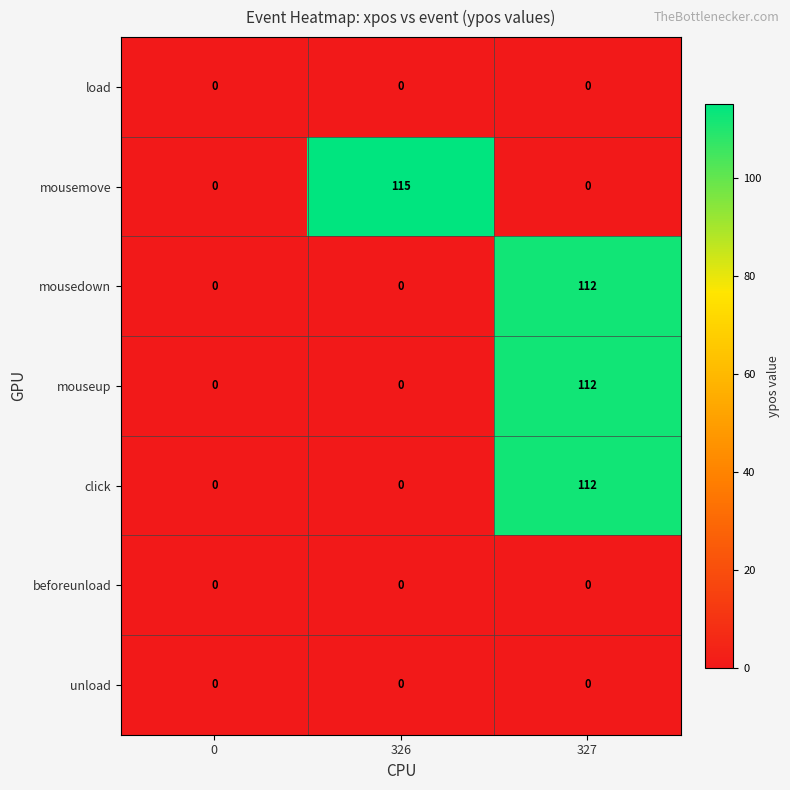

What is the greatest value displayed?

115